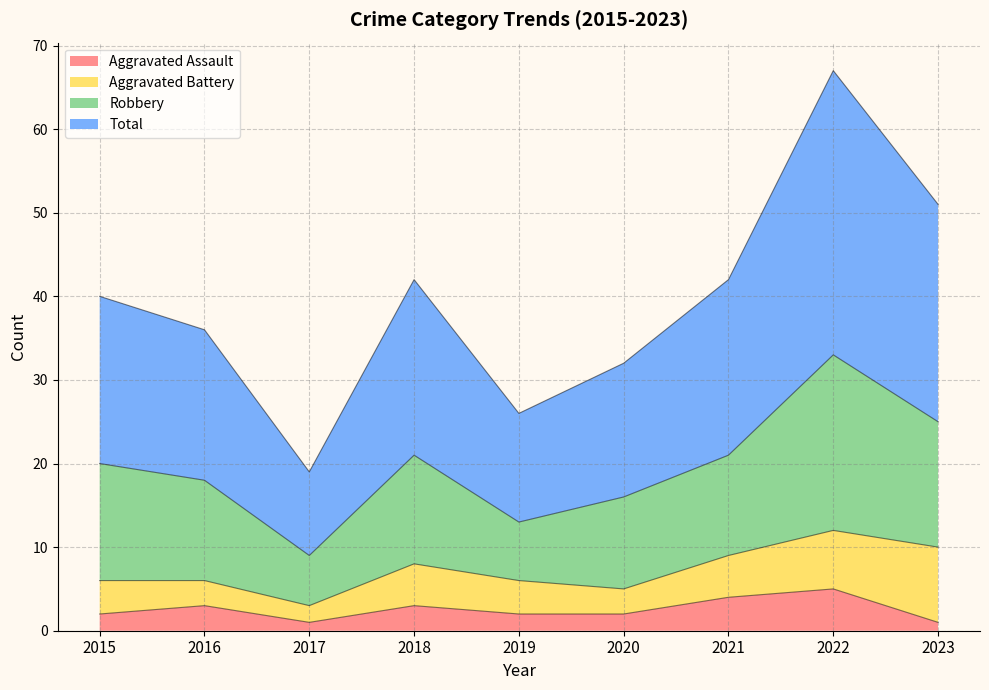

The value of Aggravated Assault at 2020 is 2. True or false?

True